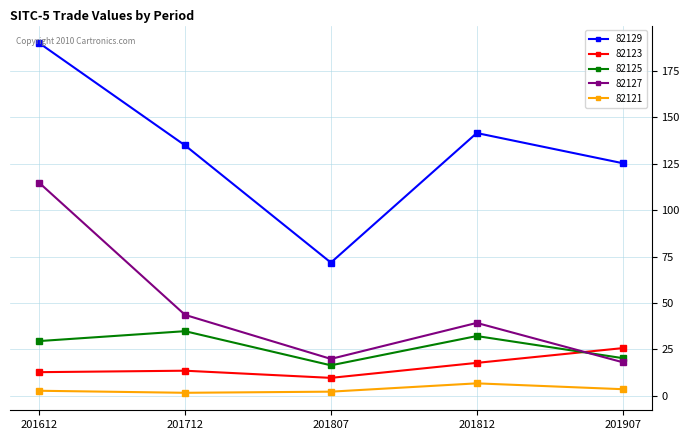

What is the minimum value shown in the chart?

1.6